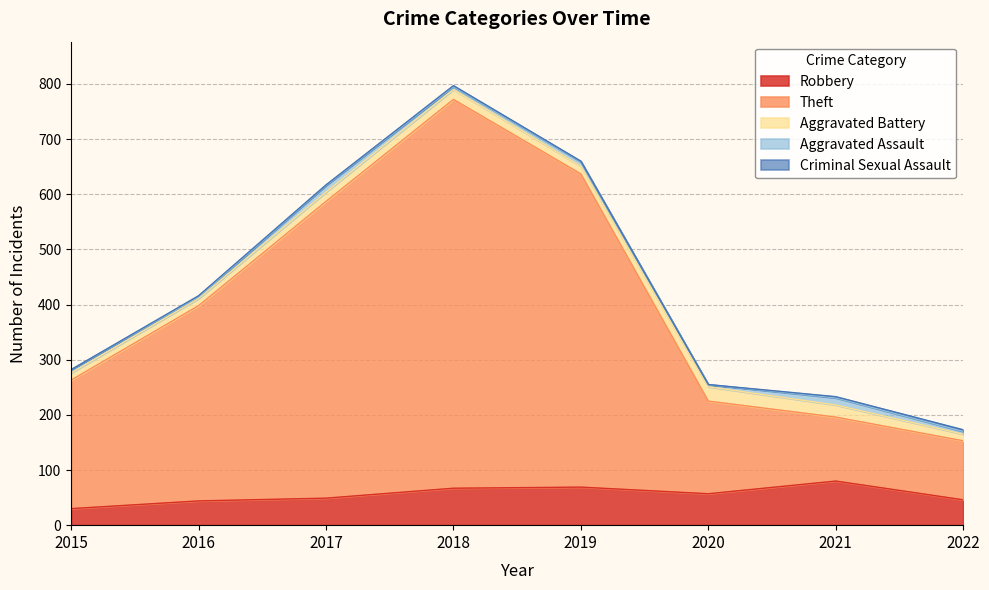

The Robbery series shows 49 at 2017. True or false?

True